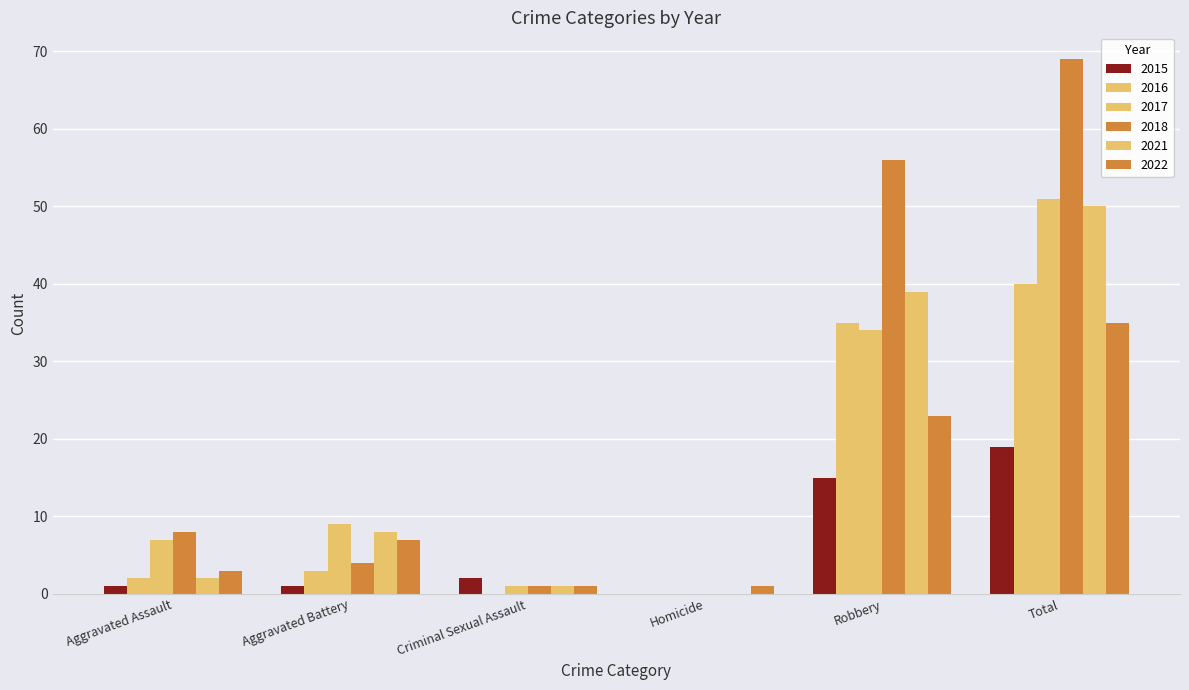

How many data points does each series have?

6